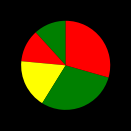

Is there any slice that represents more than half of the pie?

No